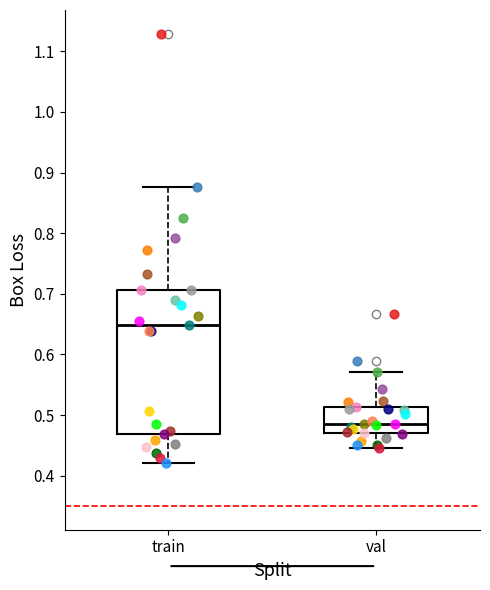

Which box has the highest median line?

train